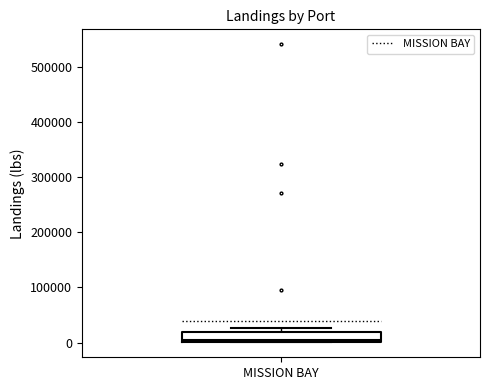

Where is the upper edge of the box for MISSION BAY on the y-axis? The values are not printed on the chart, so give them approximately, as read against the axis.

20000